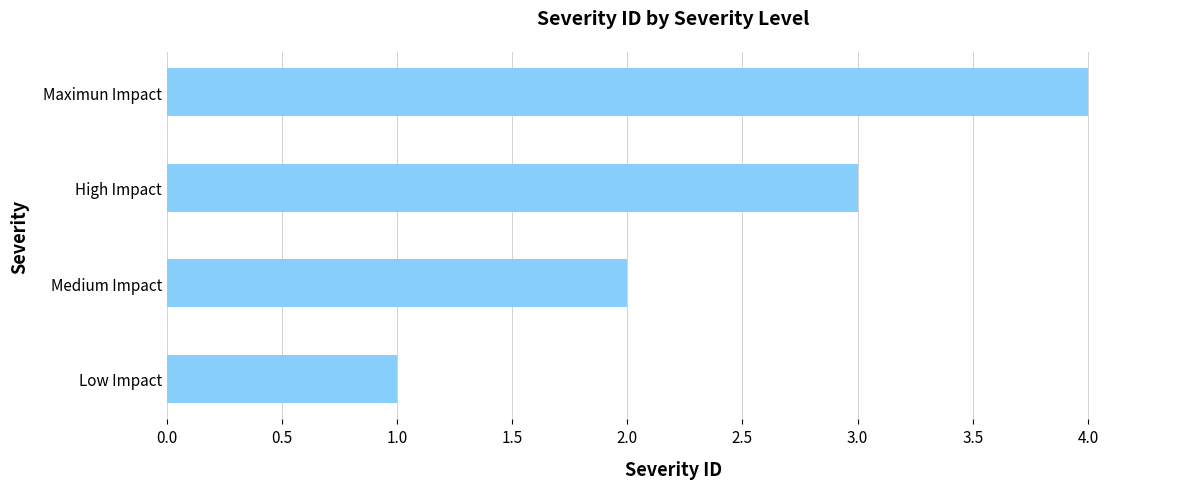

What is the sum of the values at High Impact and Medium Impact?

5